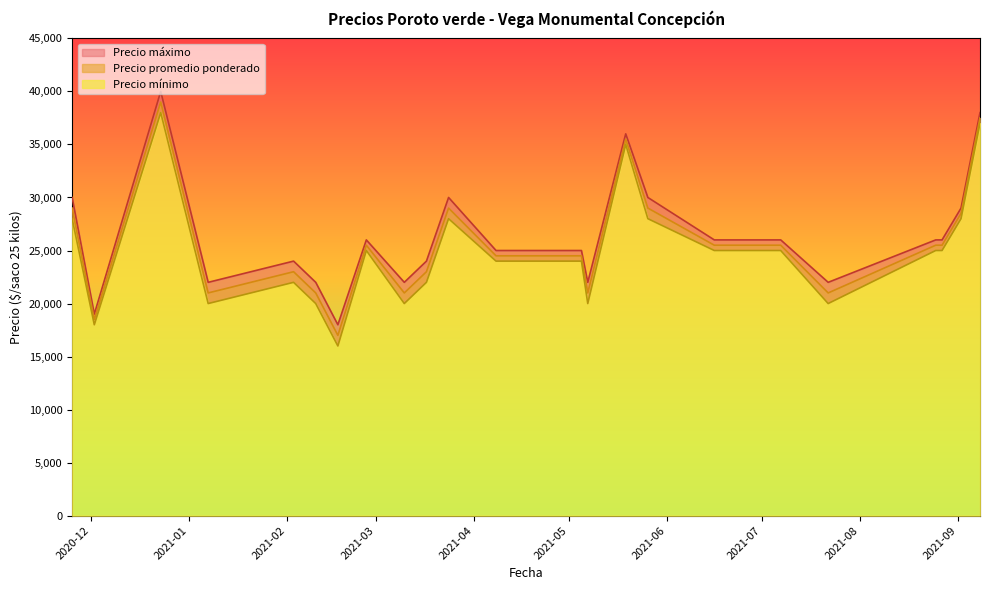

Between 2021-08-25 and 2020-12-02, which series saw the biggest shift?

Precio máximo